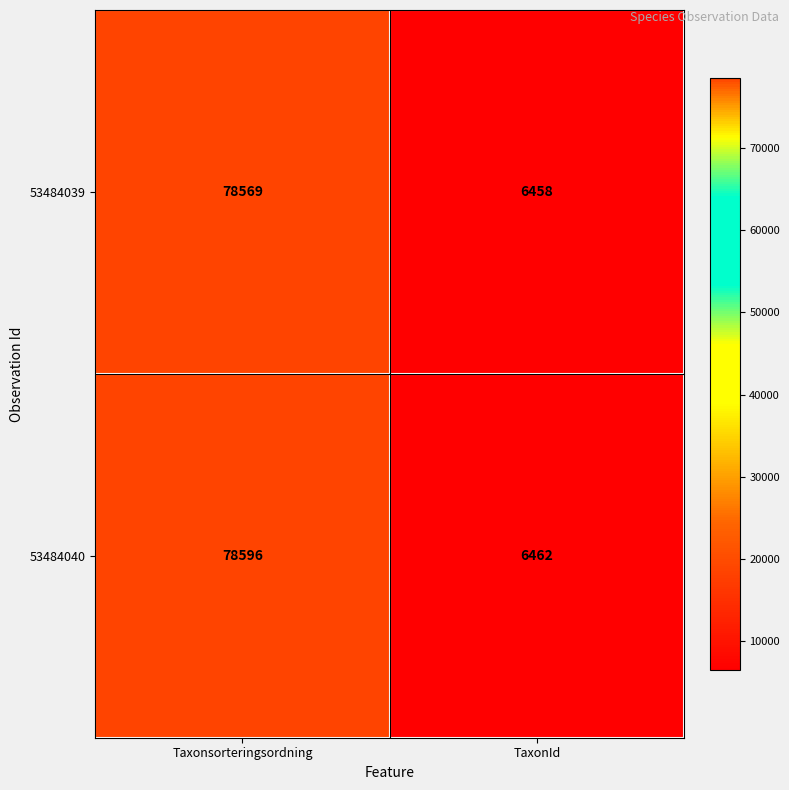

What is the difference between the maximum and minimum values in the 53484040 series?

72134